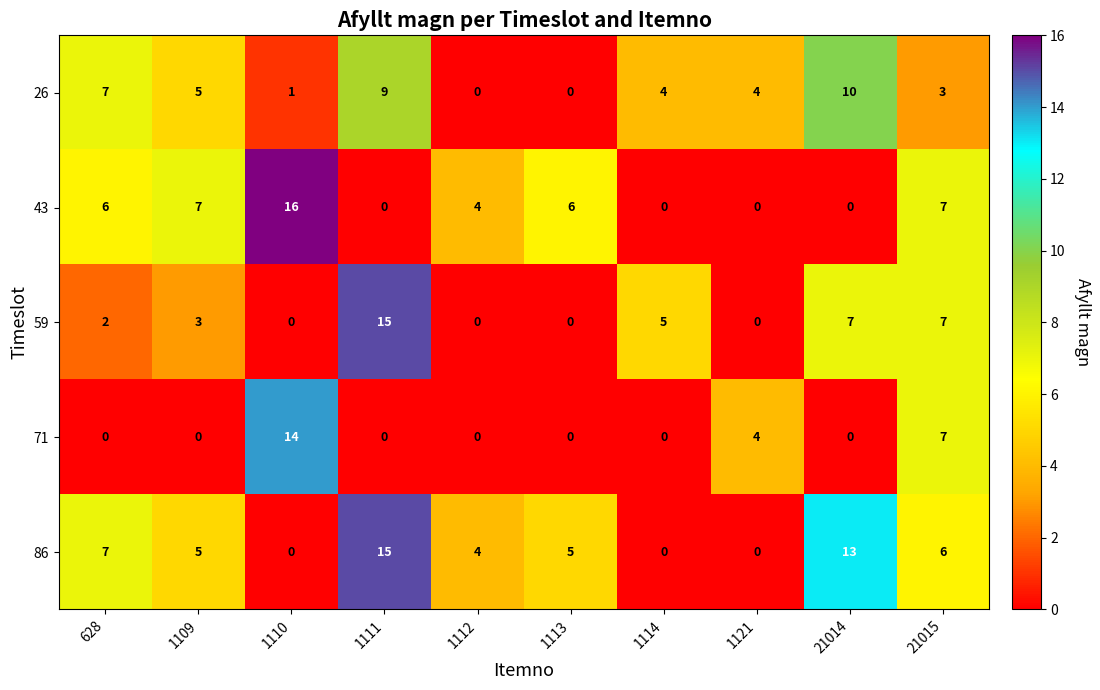

At which label does 86 first exceed 5?

628